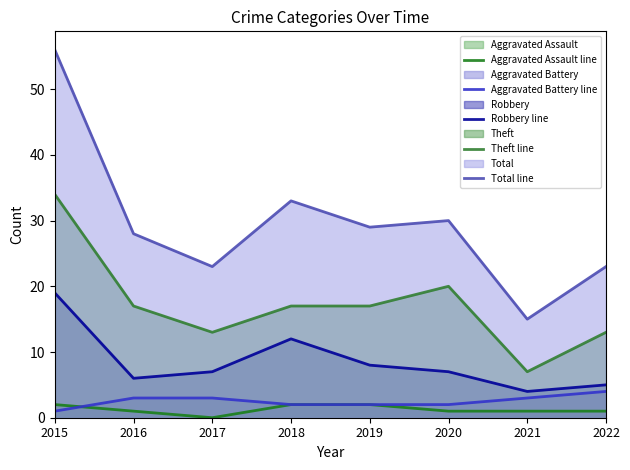

What is the value of the Total line point at the 3rd from the left?

23